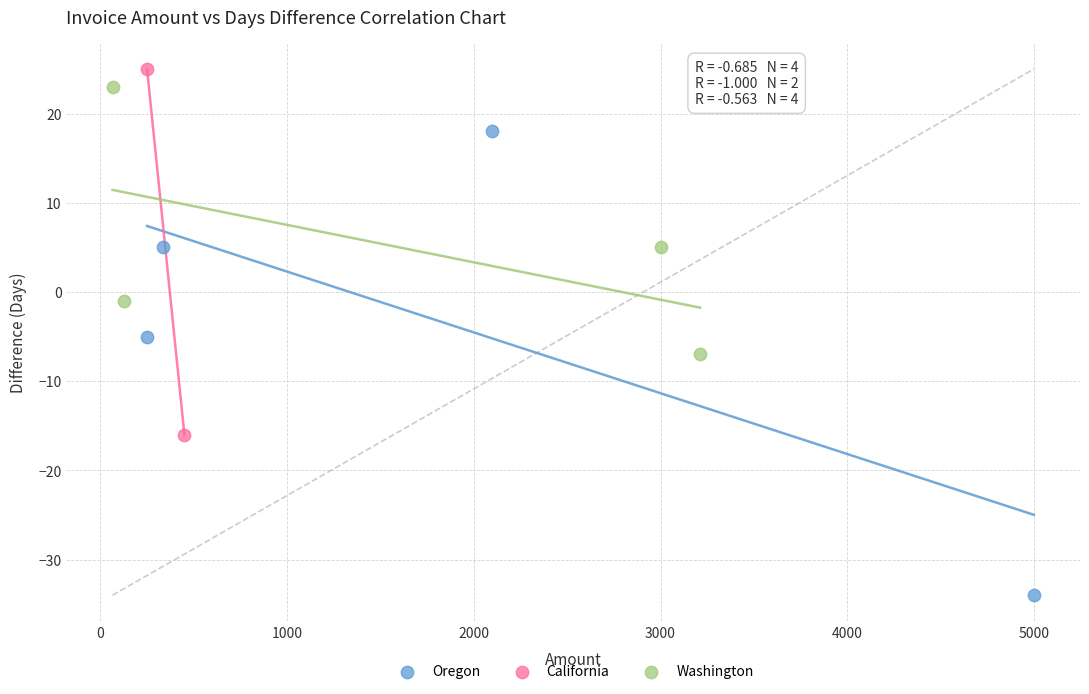

Which series has the largest Y range (max minus min)?

Oregon